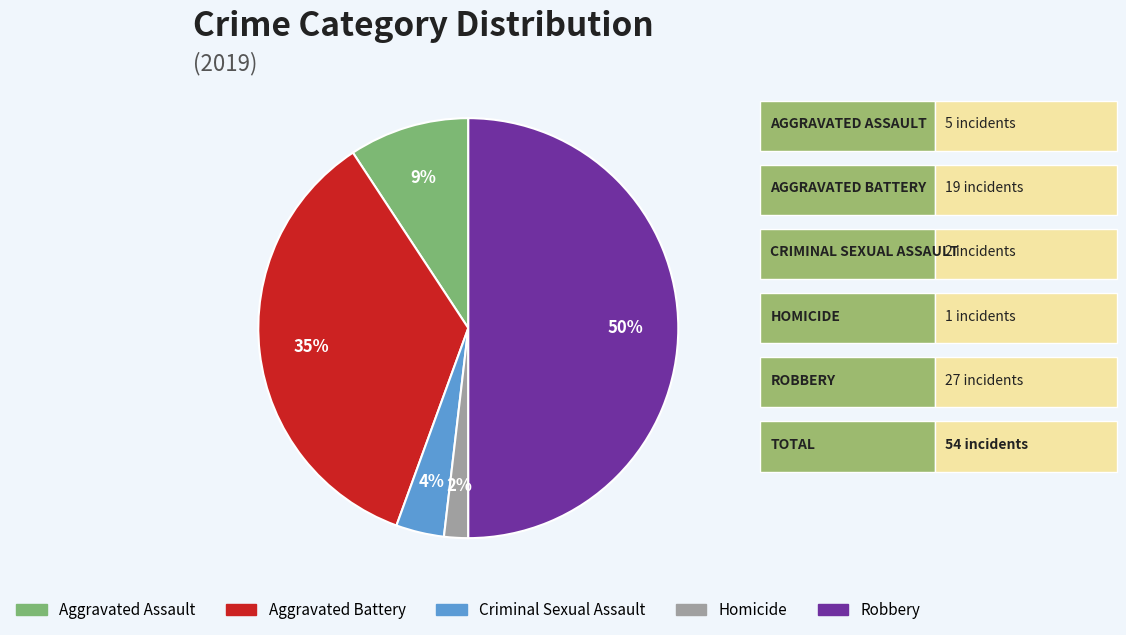

Count the number of slices in the pie.

5